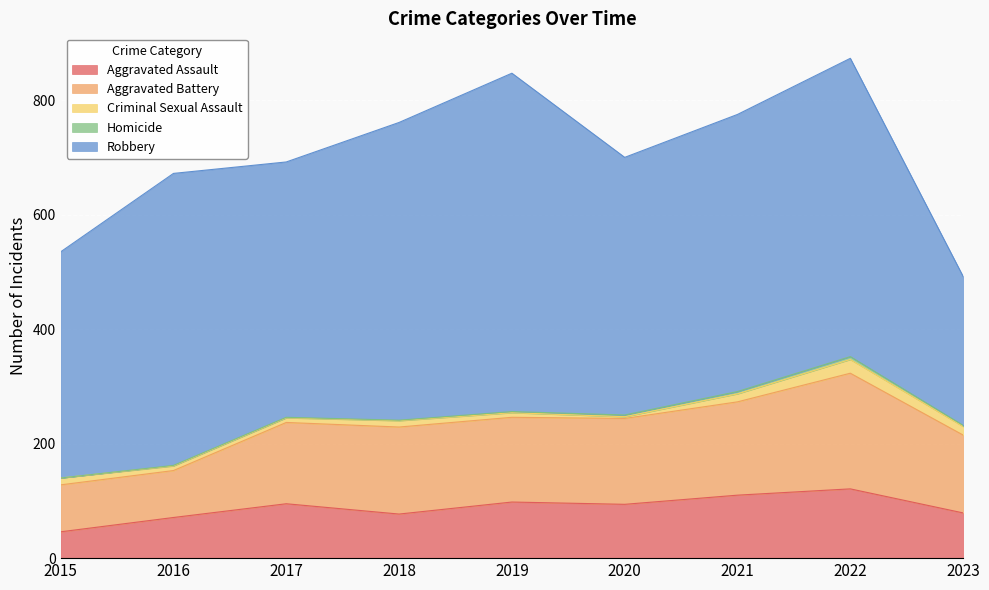

Reading right to left, what are all the values shown in this chart?

Aggravated Assault: 2023=79	2022=121	2021=110	2020=94	2019=98	2018=77	2017=95	2016=71	2015=46
Aggravated Battery: 2023=136	2022=202	2021=163	2020=150	2019=148	2018=152	2017=142	2016=82	2015=82
Criminal Sexual Assault: 2023=15	2022=24	2021=14	2020=3	2019=8	2018=11	2017=8	2016=8	2015=12
Homicide: 2023=2	2022=5	2021=4	2020=3	2019=2	2018=1	2017=1	2016=1	2015=0
Robbery: 2023=260	2022=521	2021=484	2020=450	2019=591	2018=520	2017=446	2016=510	2015=395